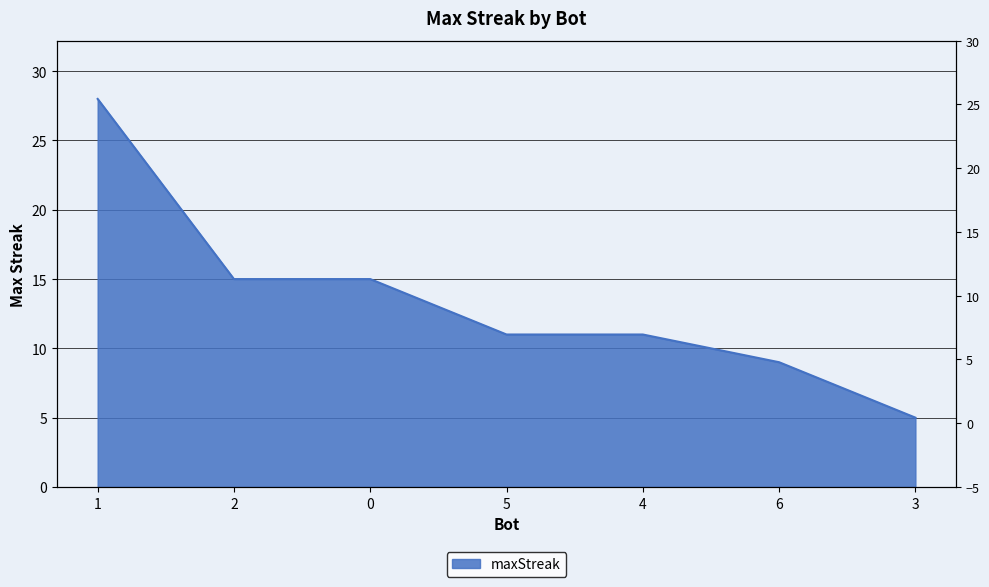

List the labels in order of value, smallest first.

3, 6, 5, 4, 2, 0, 1